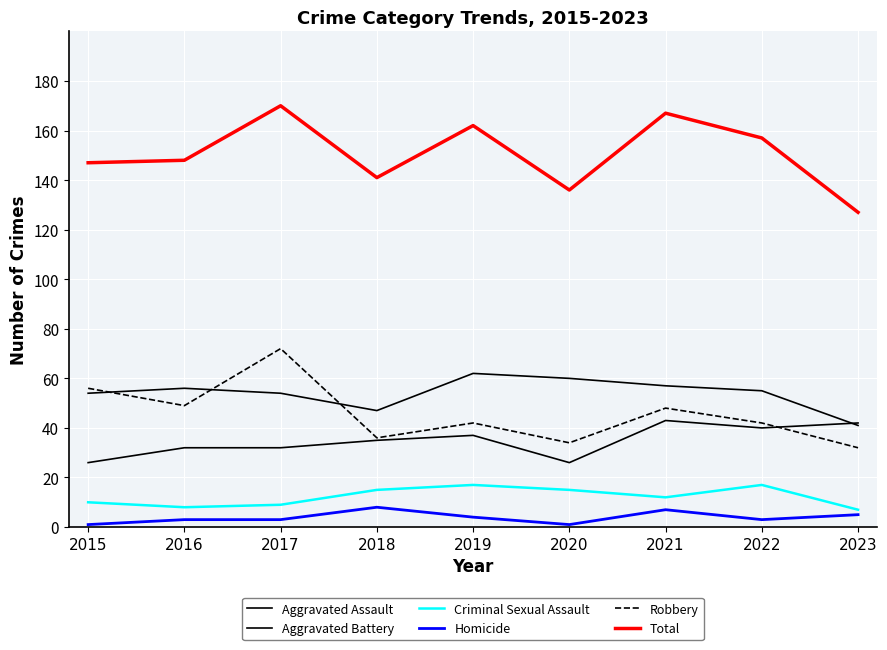

How many interior local peaks does the Robbery series have?

3